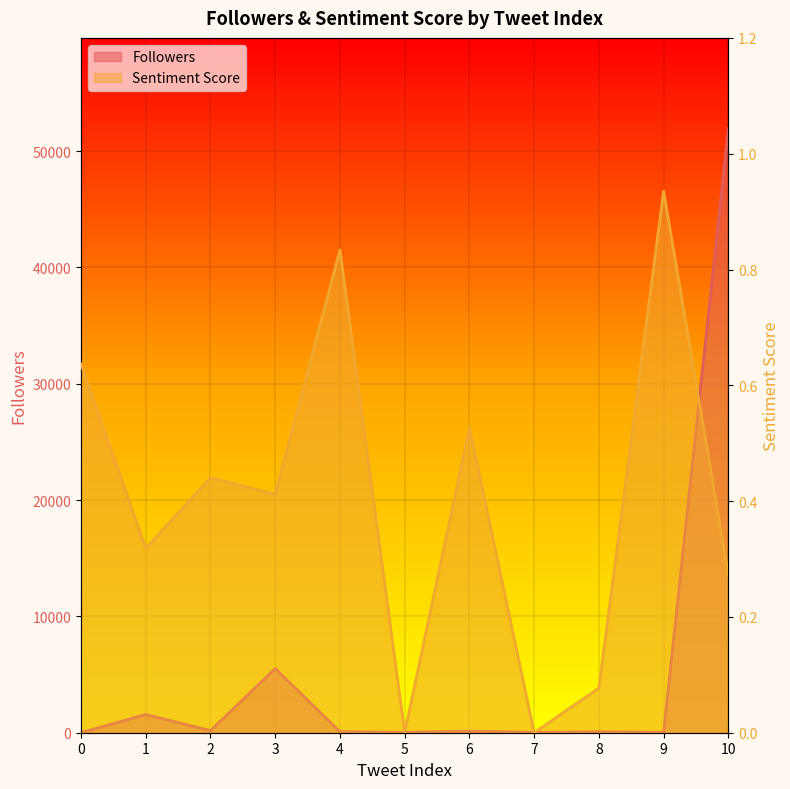

In Followers, how many points are higher than both neighbors (excluding endpoints)?

4